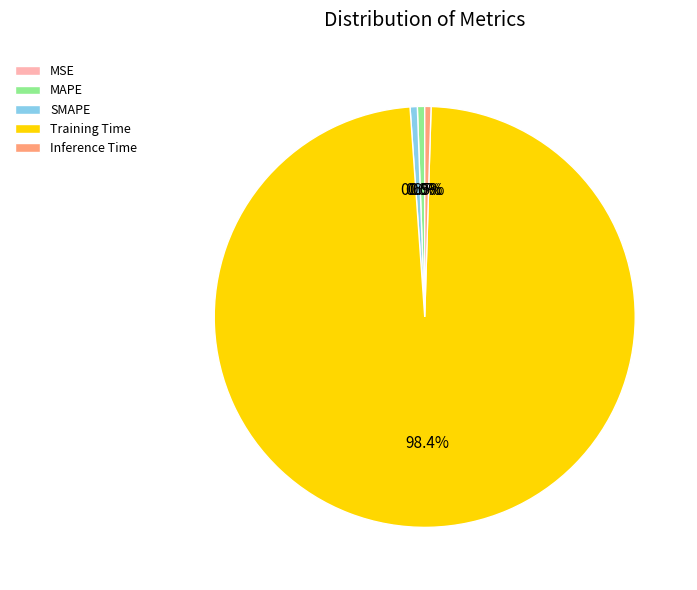

Is there any slice that represents more than half of the pie?

Yes